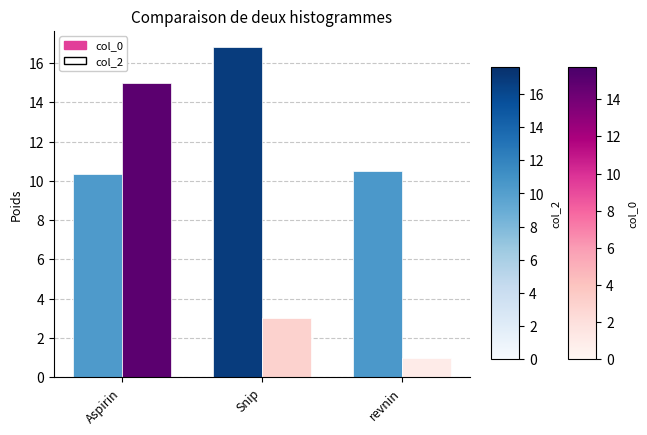

The col_0 series shows 3.0 at Snip. True or false?

True